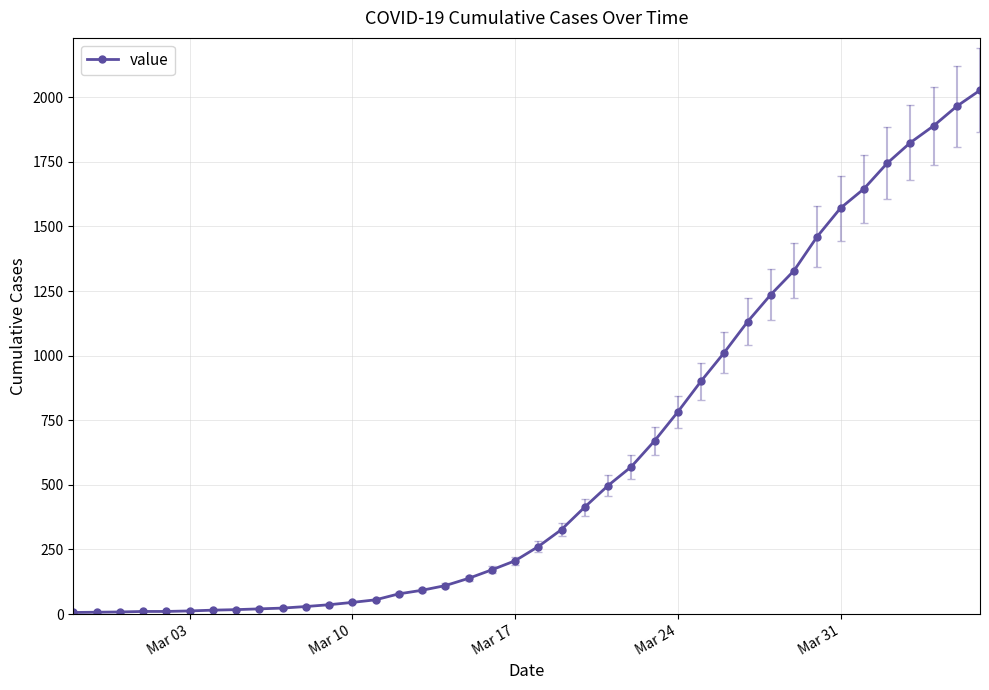

What is the greatest value displayed?

2027